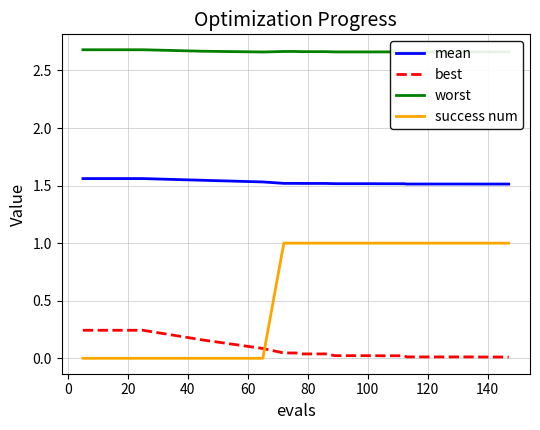

List the series in order of their peak value, highest first.

worst, mean, success num, best